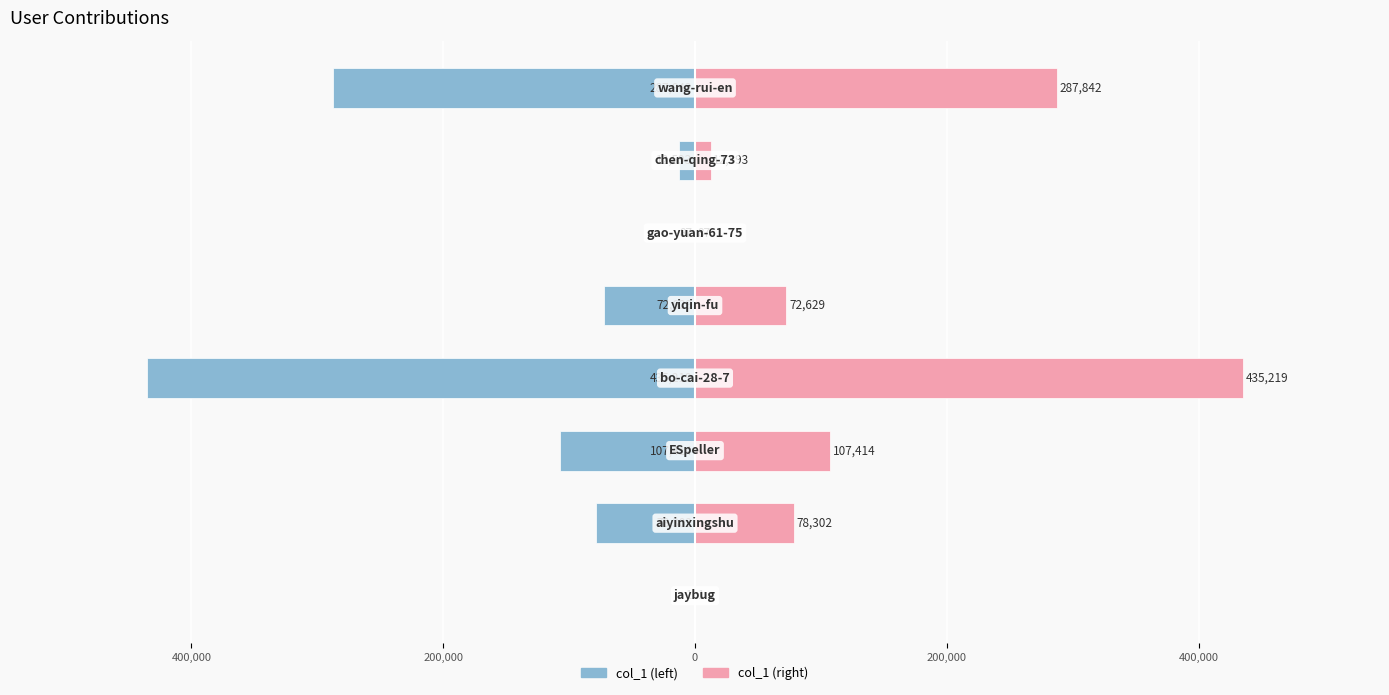

What is the difference between the maximum and minimum values in the col_1 (left) series?

435218